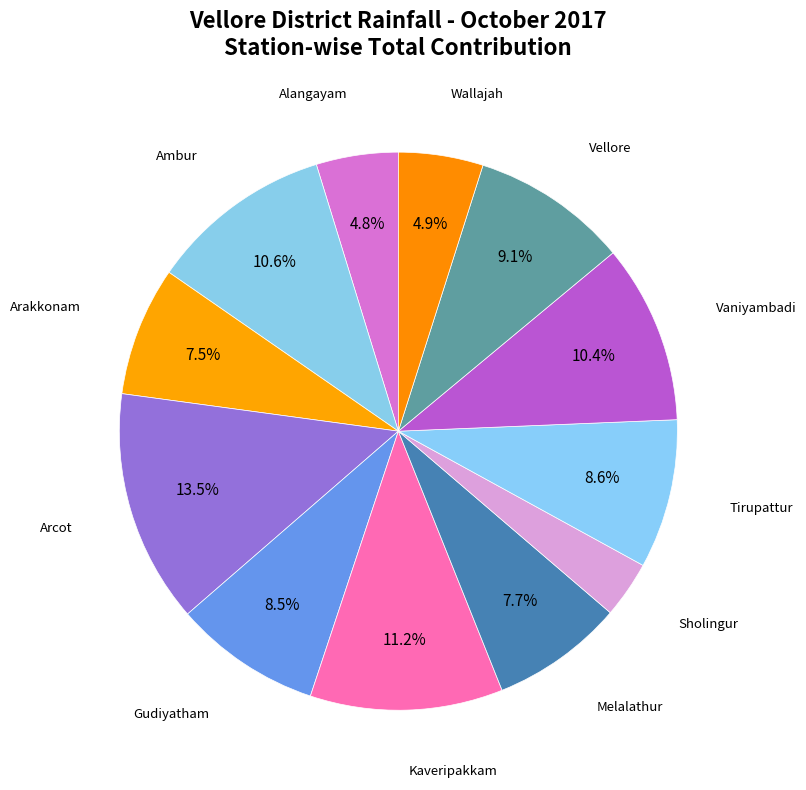

Count the number of slices in the pie.

12